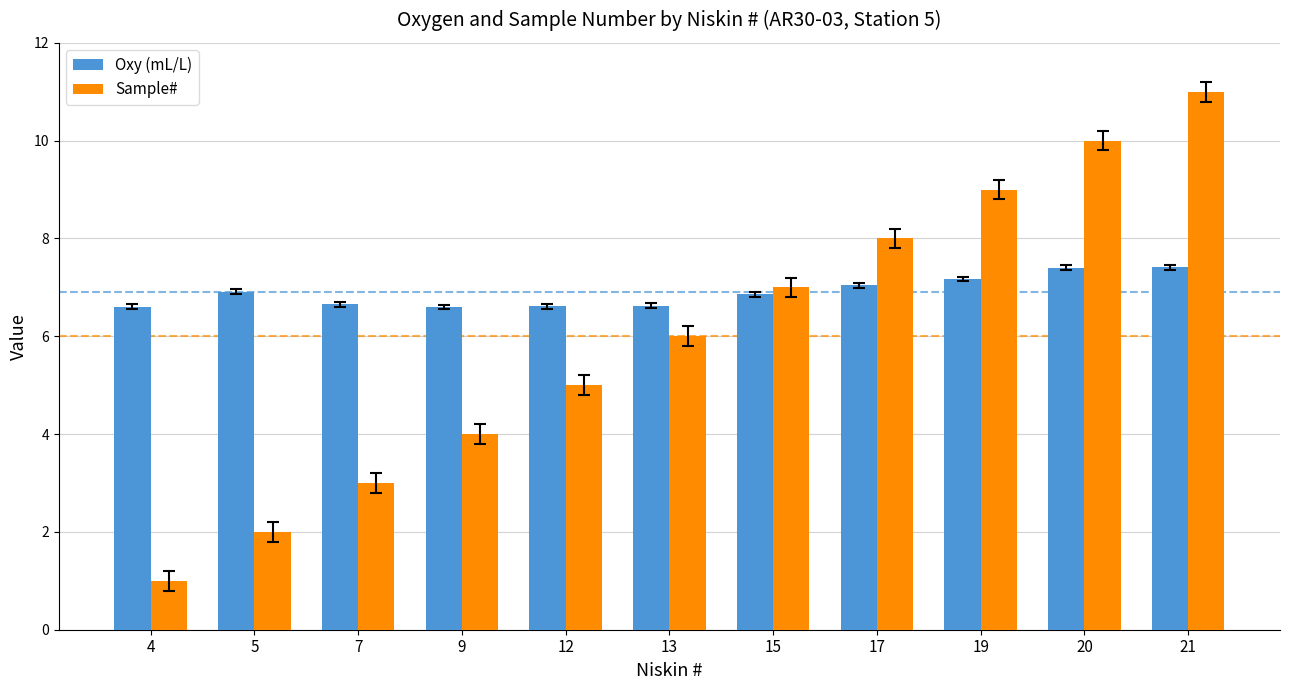

Is it true that Sample# equals 6.0 at 13?

True